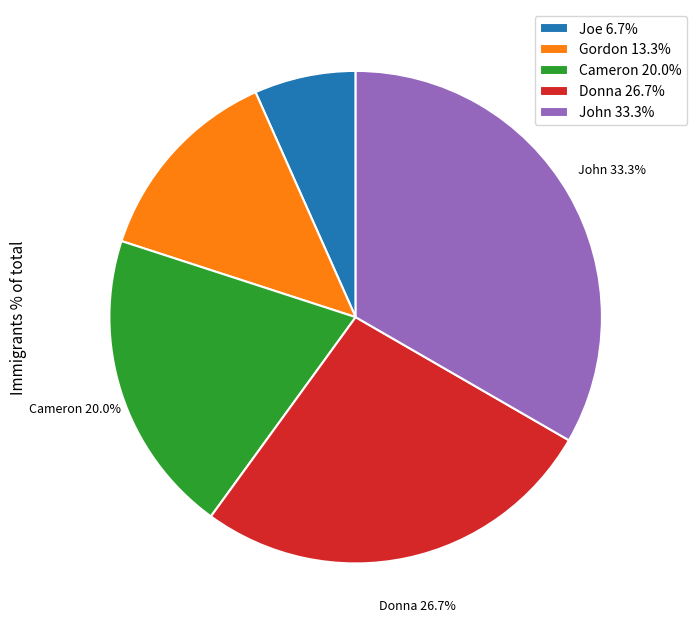

Between Cameron and Donna, which is larger?

Donna